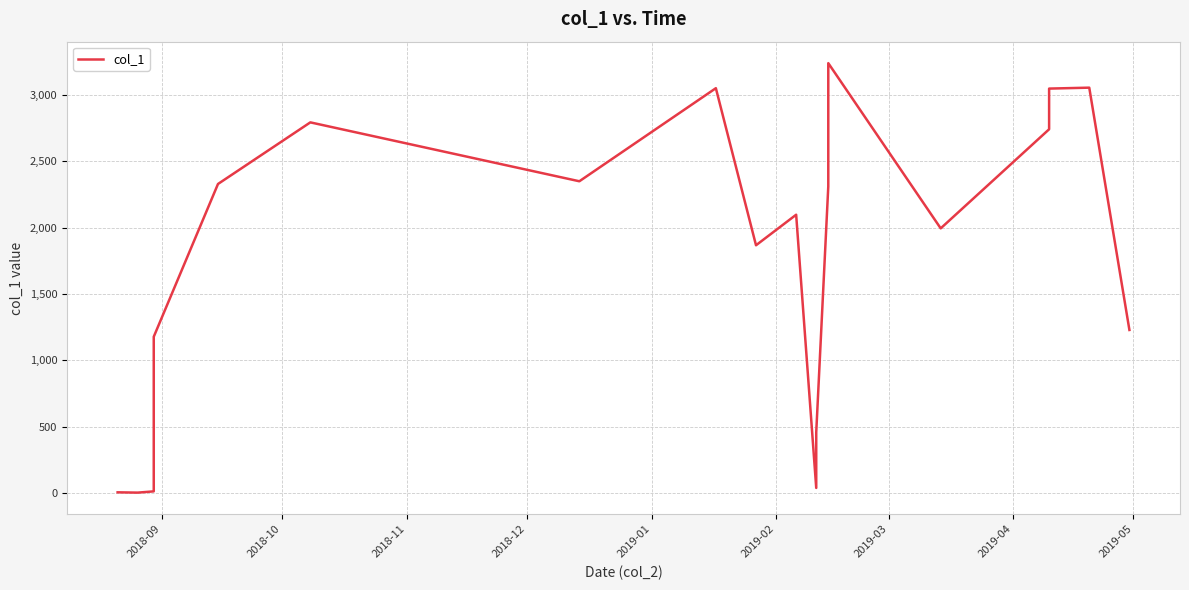

How many data points are less than 2310?

12